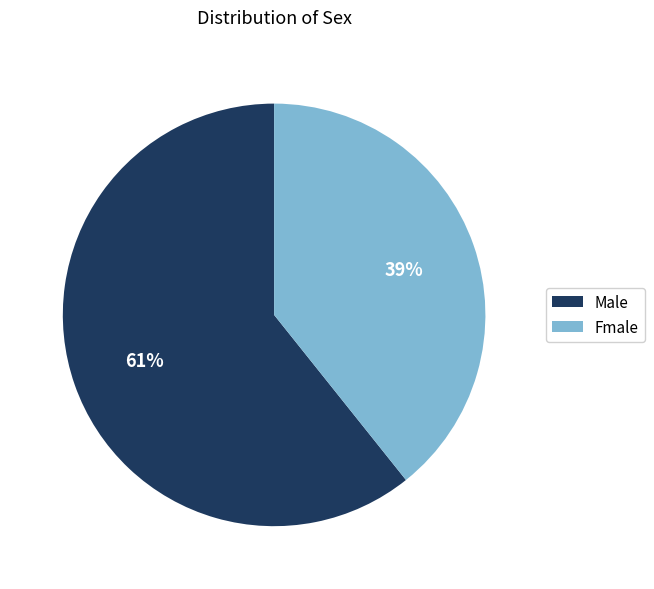

Which category has the smallest portion of the pie?

Fmale